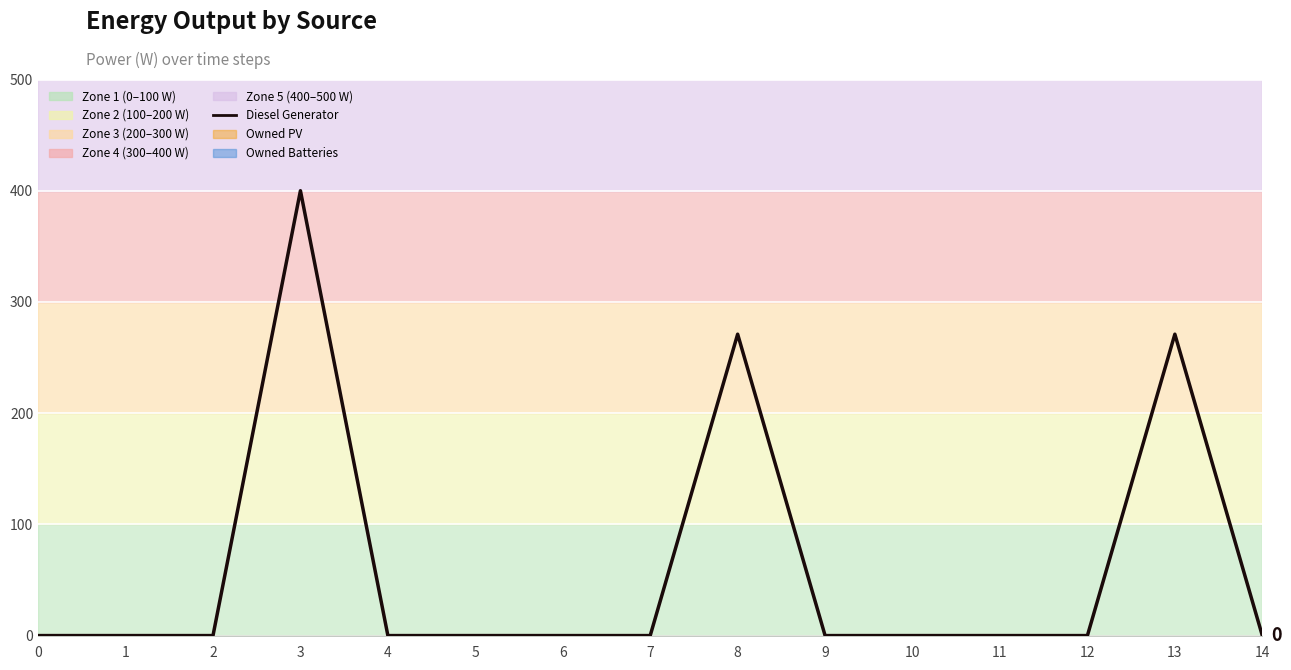

True or false: the data has more than 2 interior local peaks.

True